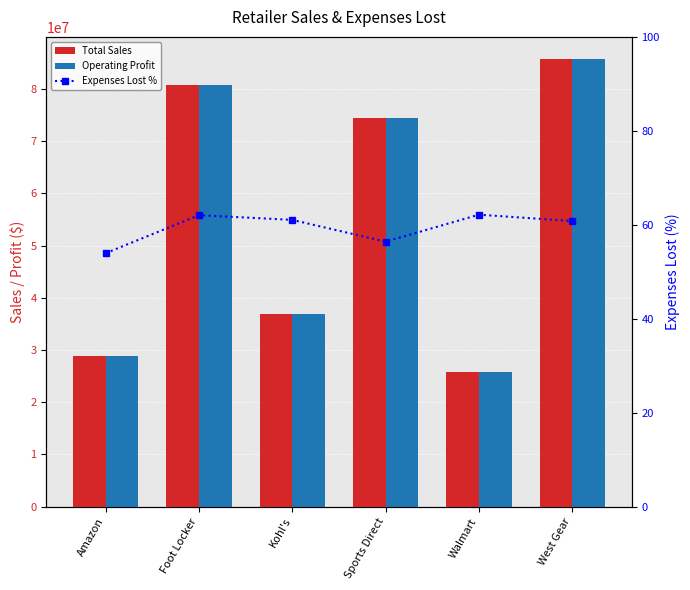

How many groups of bars are there?

6